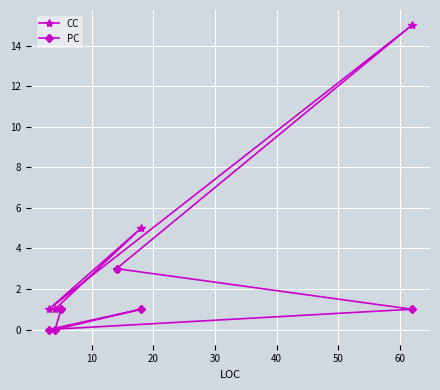

Rank the series by their average value, from lowest to highest.

PC, CC